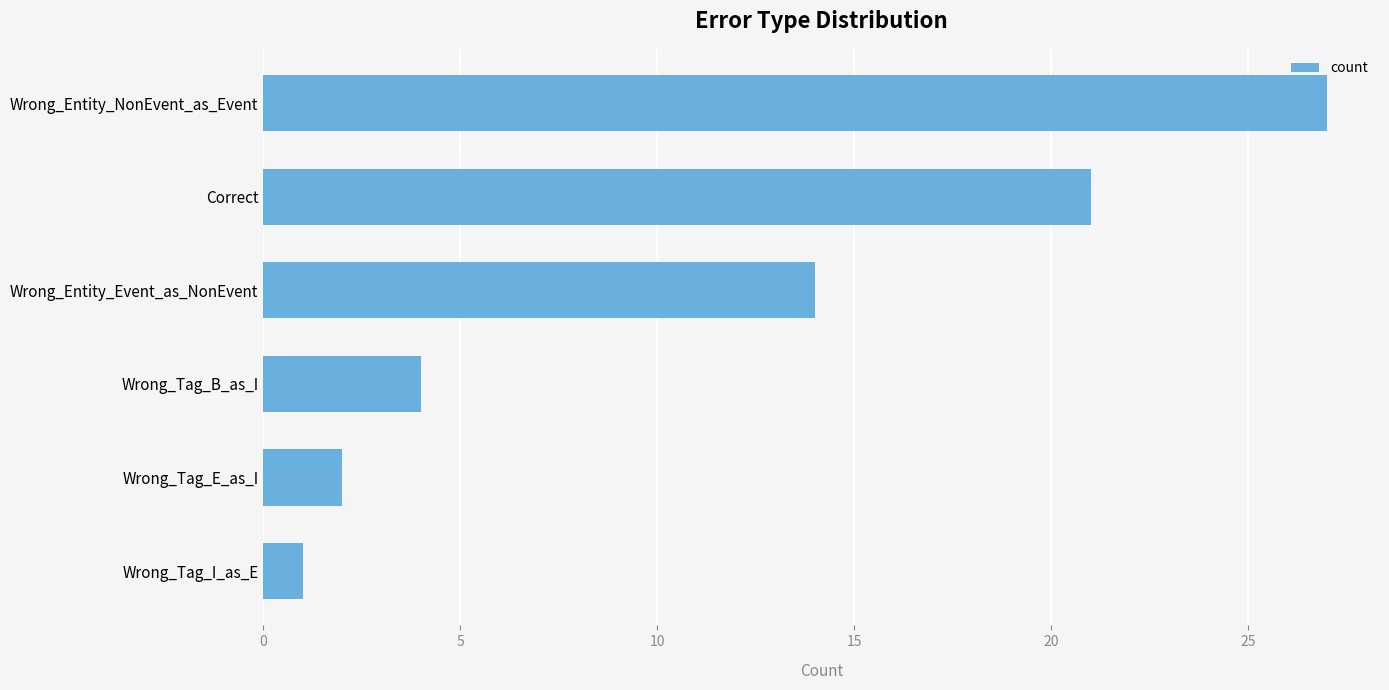

How many series are shown in this chart?

1